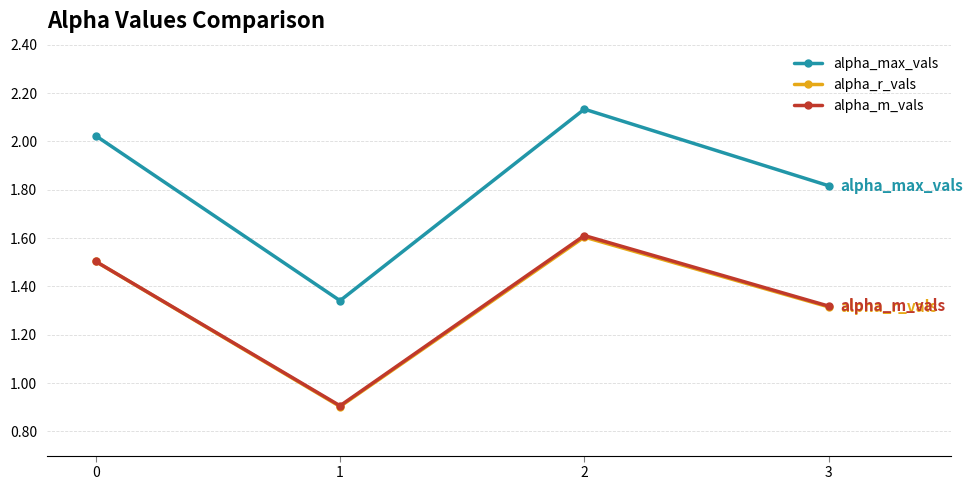

List the labels in order of alpha_m_vals value, smallest first.

1, 3, 0, 2